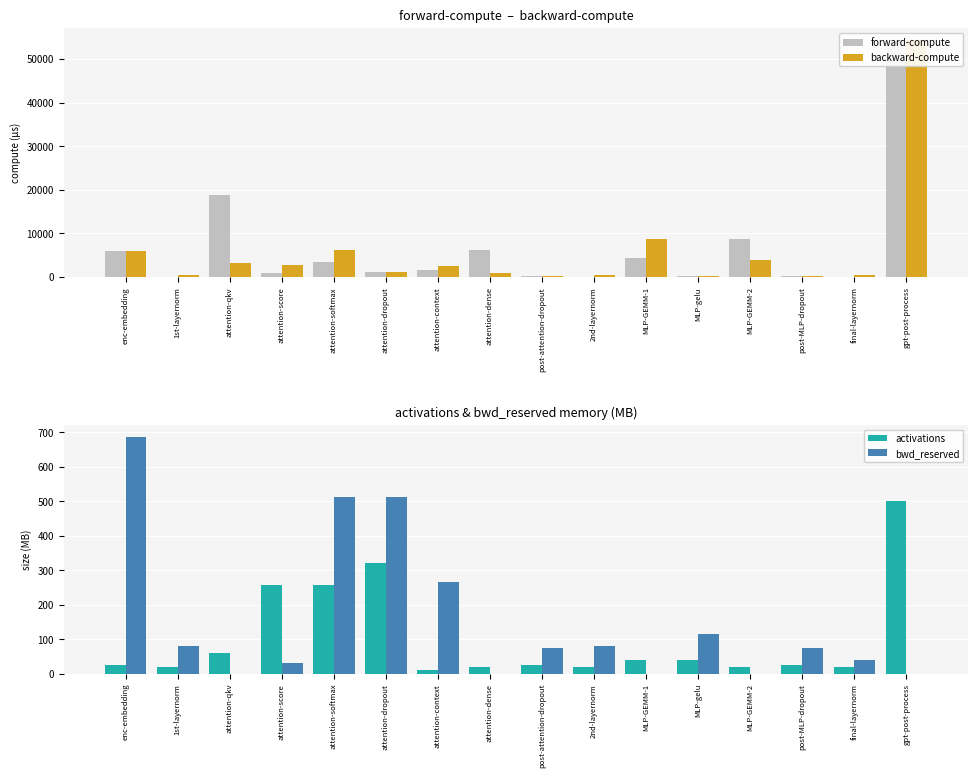

At which label does forward-compute first exceed 1588?

enc-embedding